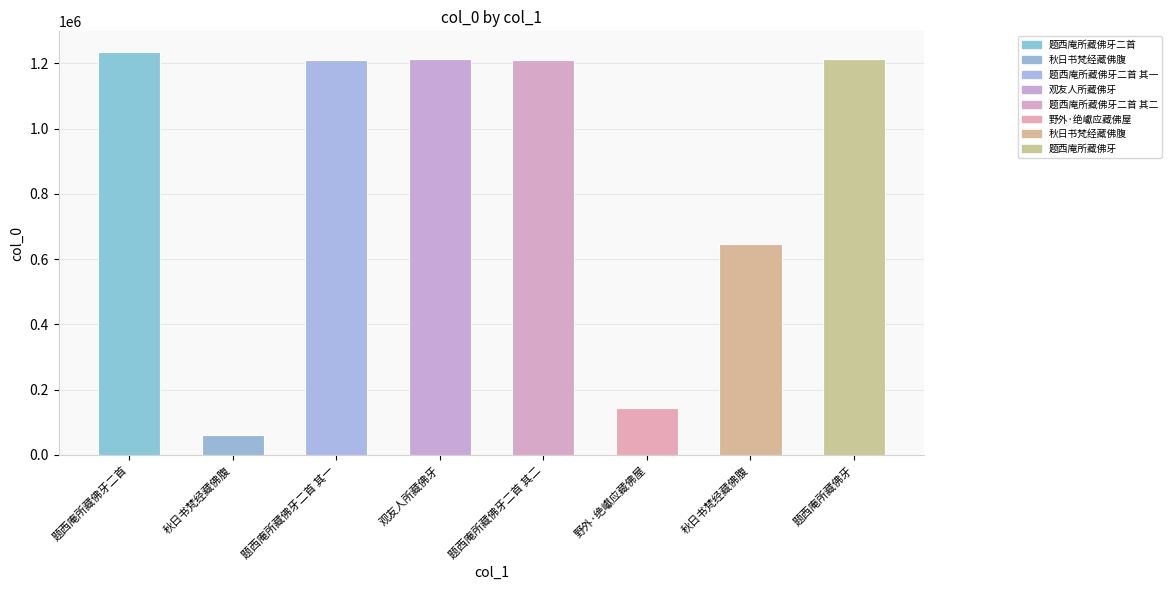

Rank the categories by value from highest to lowest.

题西庵所藏佛牙二首, 题西庵所藏佛牙, 观友人所藏佛牙, 题西庵所藏佛牙二首 其二, 题西庵所藏佛牙二首 其一, 秋日书梵经藏佛腹, 野外·绝巘应藏佛屋, 秋日书梵经藏佛腹